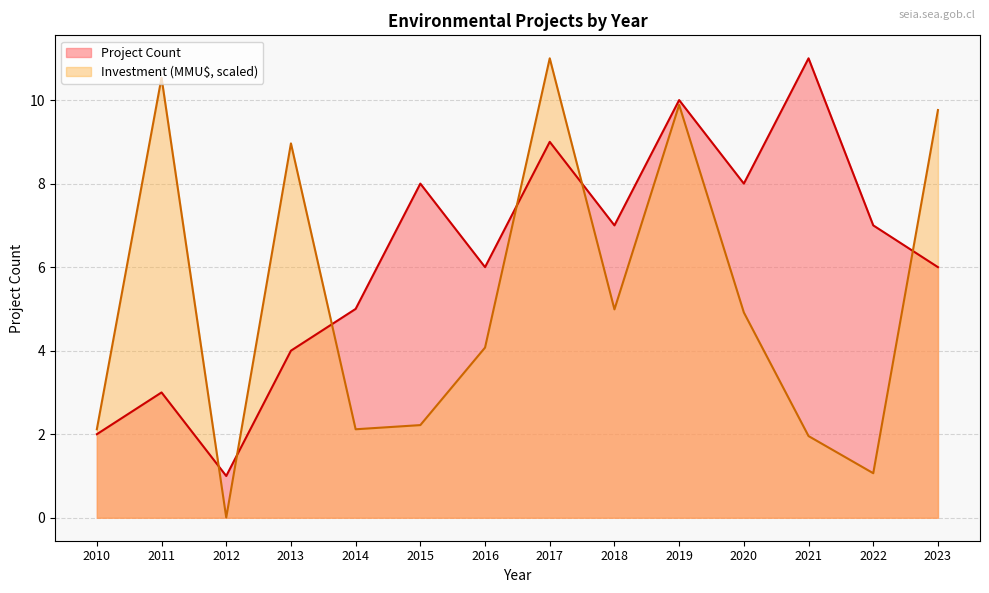

Reading left to right, extract all data points from this chart.

Project Count: 2.0	3.0	1.0	4.0	5.0	8.0	6.0	9.0	7.0	10.0	8.0	11.0	7.0	6.0
Investment (MMU$): 2.1	10.5	0.0	9.0	2.1	2.2	4.1	11.0	5.0	9.9	4.9	2.0	1.1	9.8